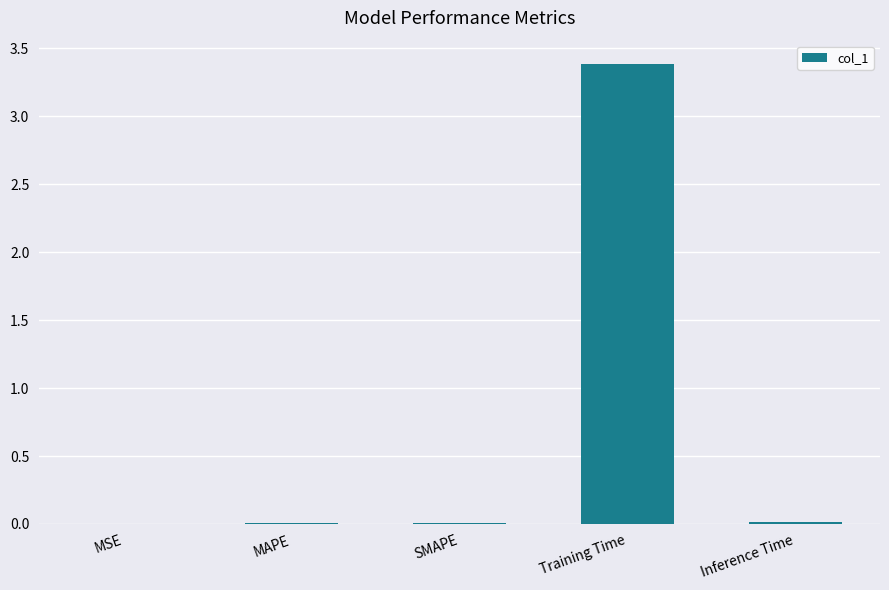

What is the sum of all values?

3.4